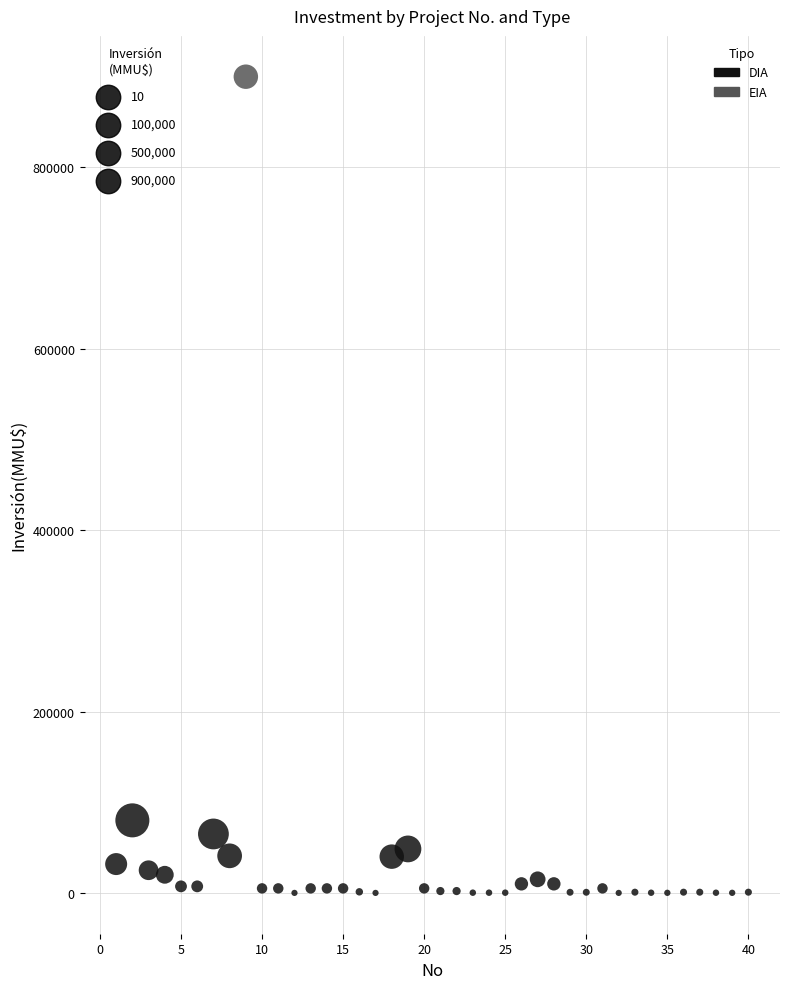

What are all the series names shown in the legend?

DIA, EIA